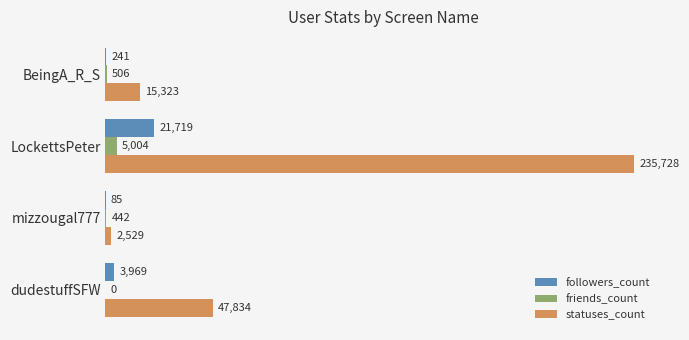

At which label does statuses_count reach its peak?

LockettsPeter